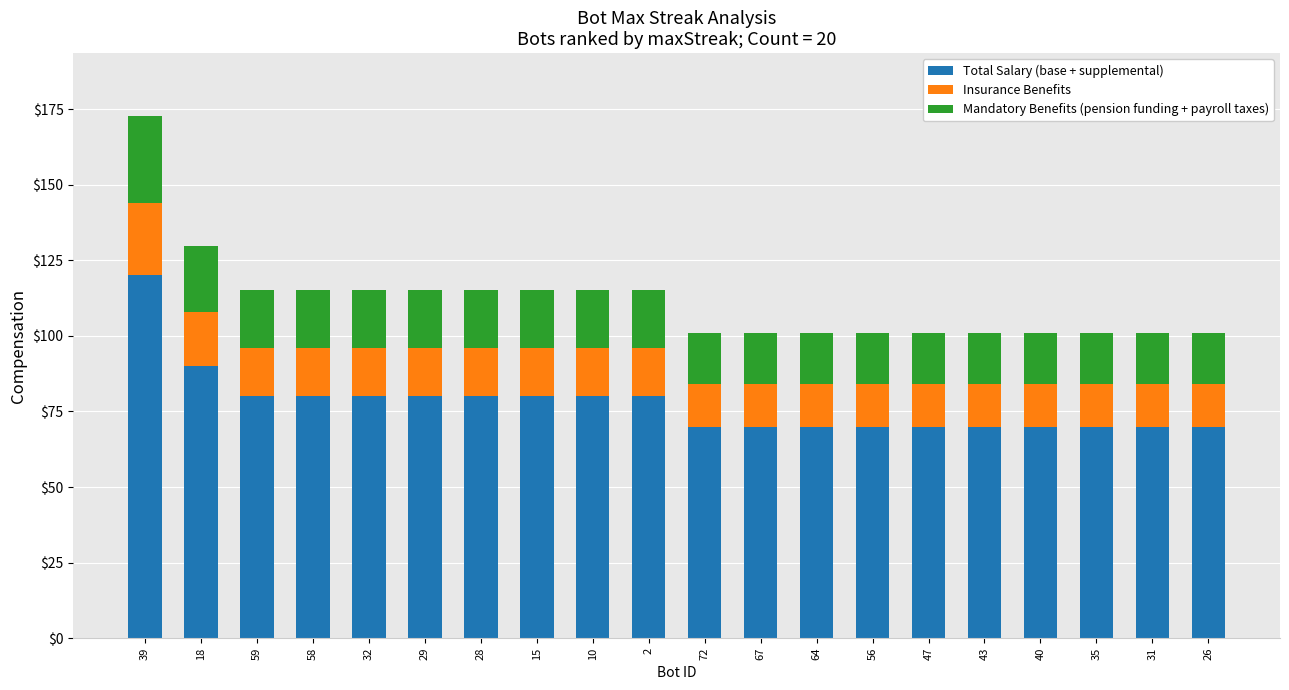

What is the total value across all series at 26?

100.8